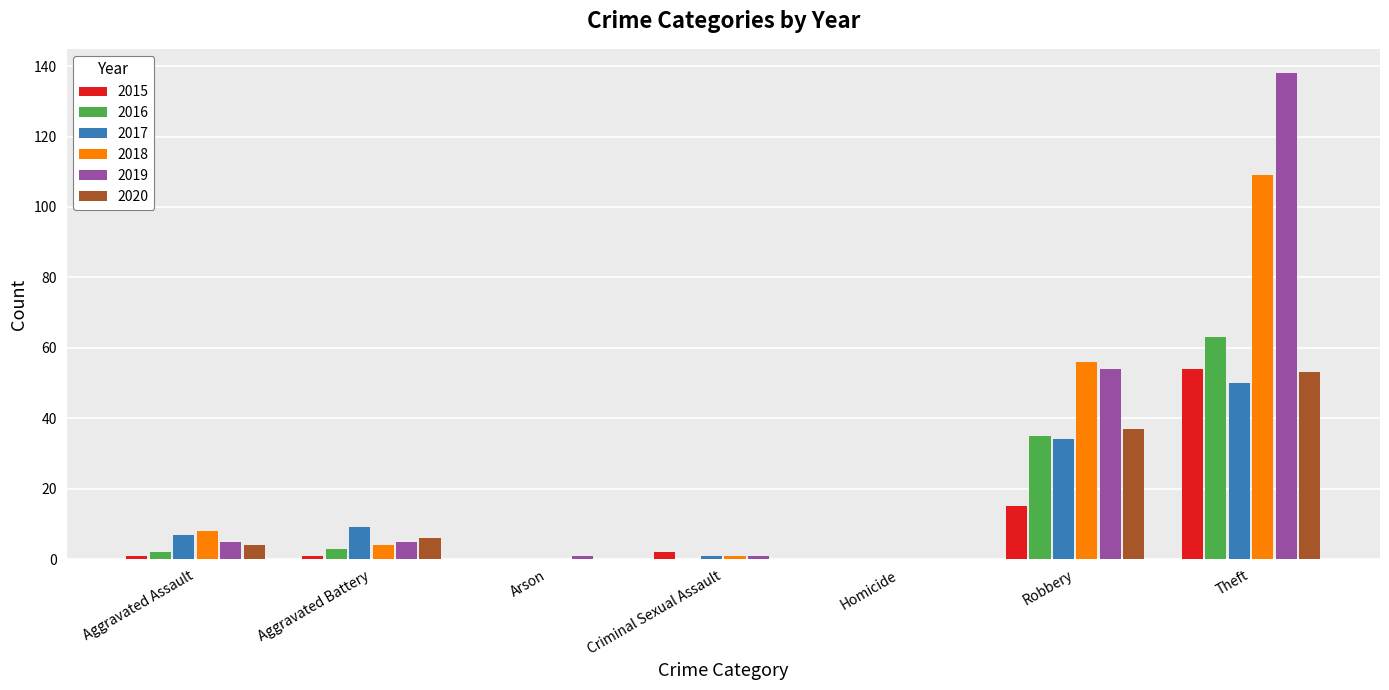

What is the maximum value for 2018?

109